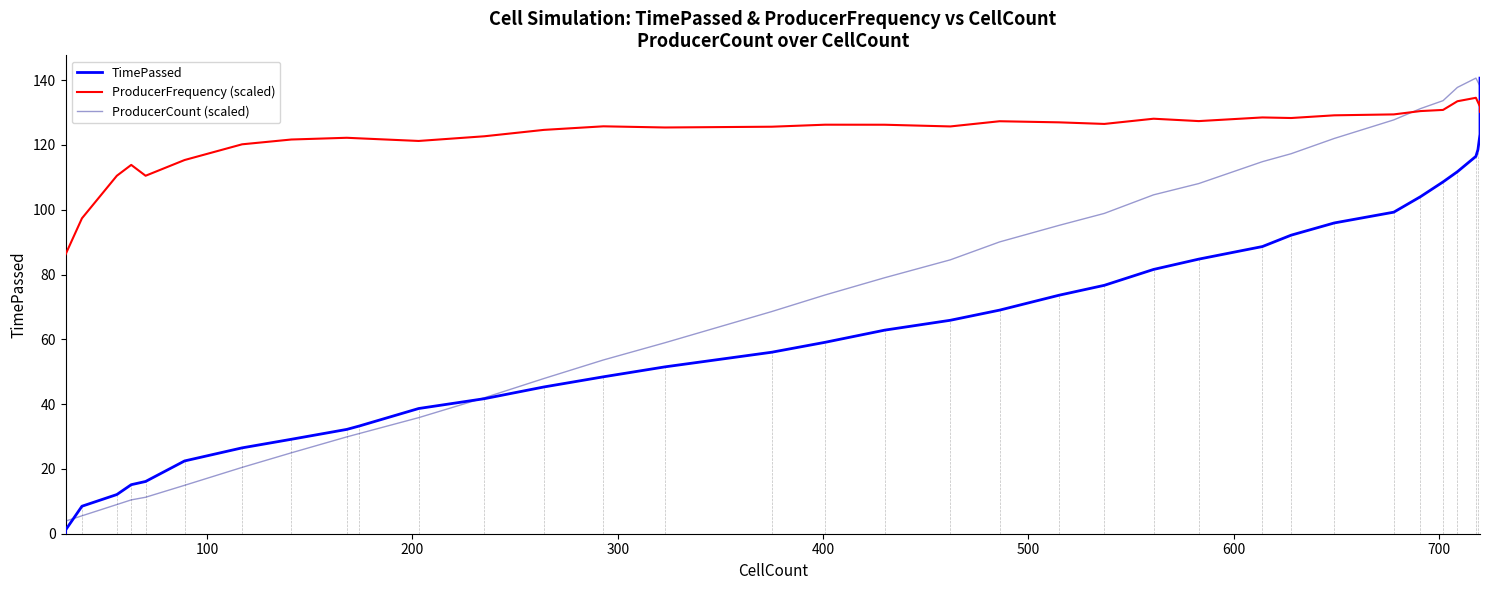

How many values in the ProducerCount (scaled) series are below 90?

20